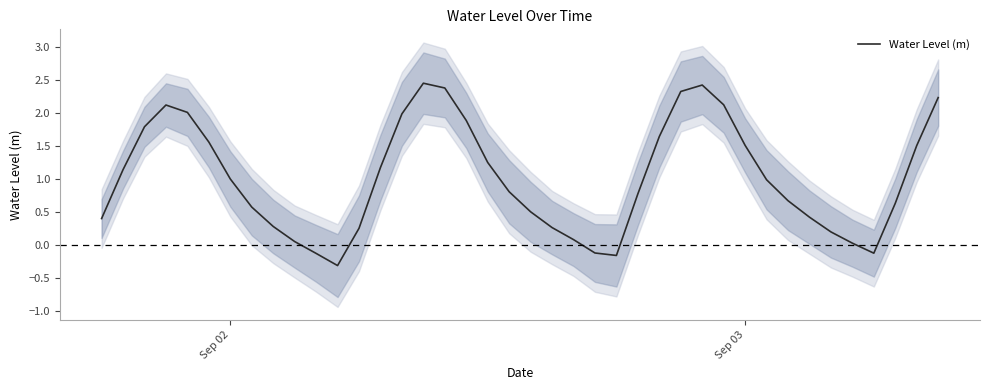

What is the lowest value of the Water Level (m) series?

-0.3